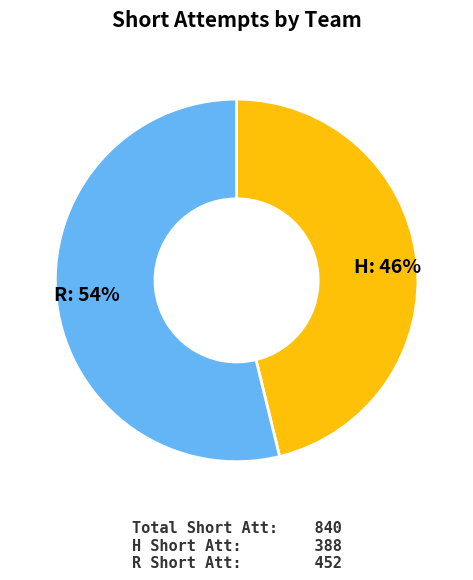

Is there a majority slice in this chart?

Yes